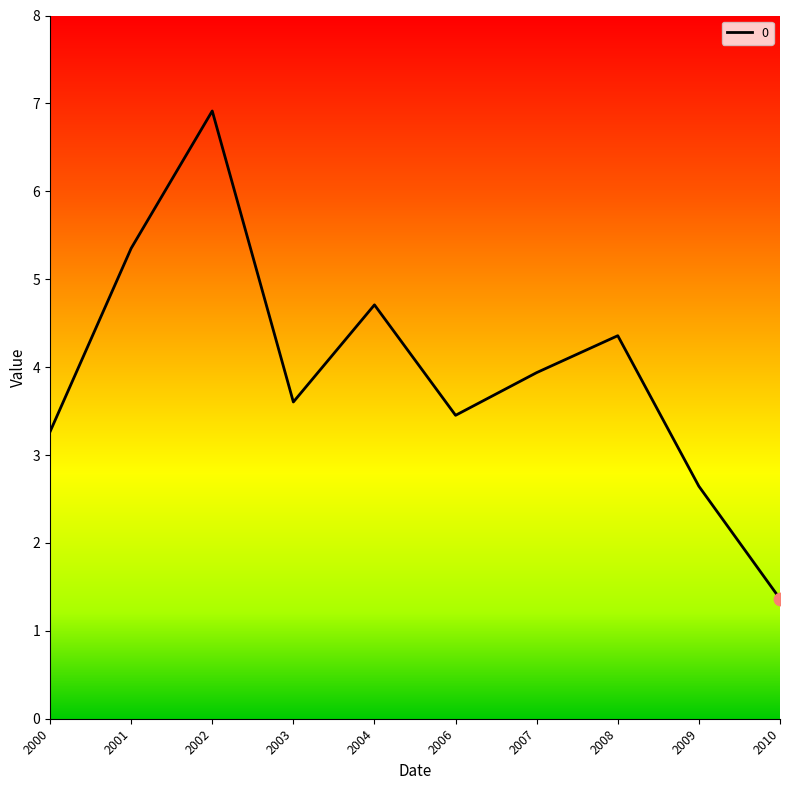

What is the change in value from 2002 to 2004?

-2.2